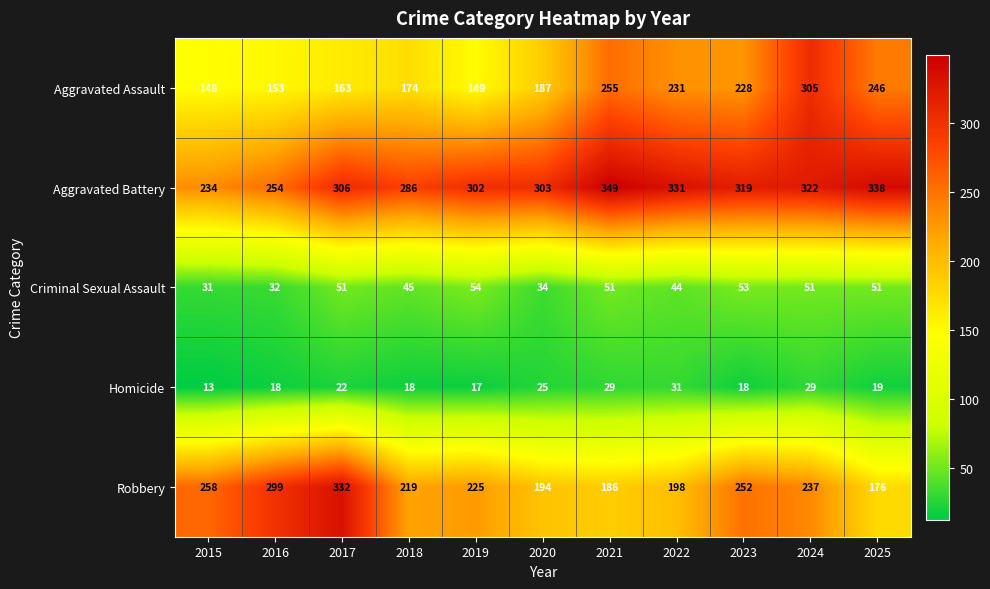

What is the difference between the Homicide values at 2025 and 2024?

10